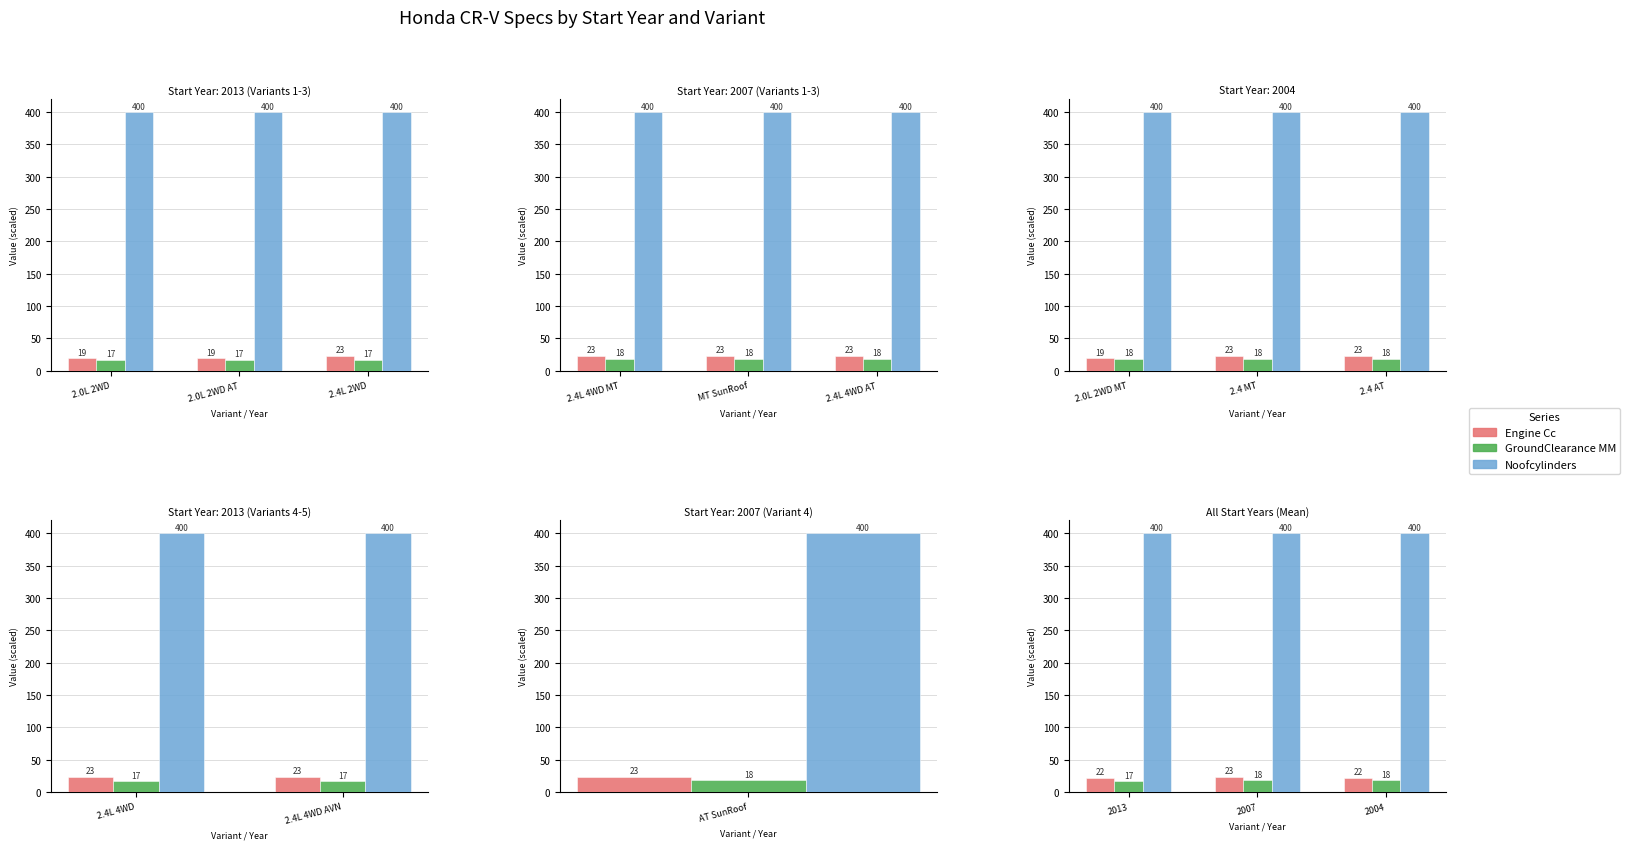

What position from the left is 2.0L 2WD?

1